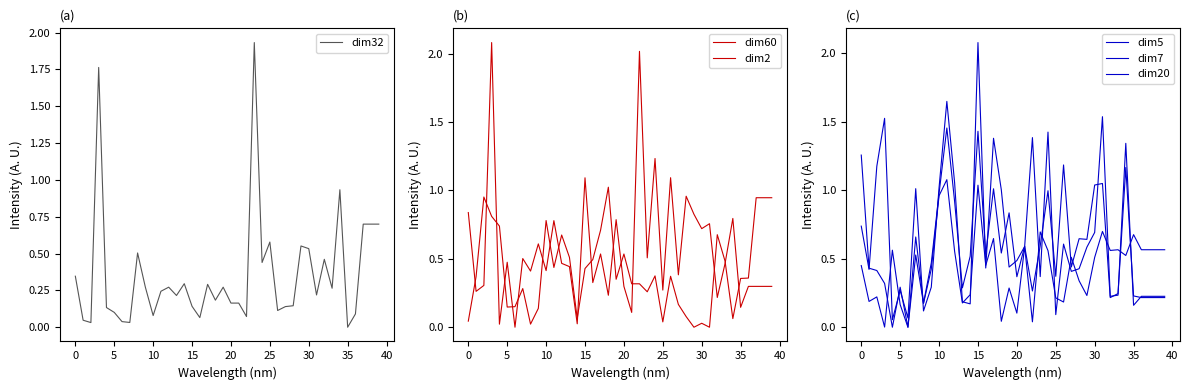

The dim32 series shows 0.0 at 35. True or false?

True